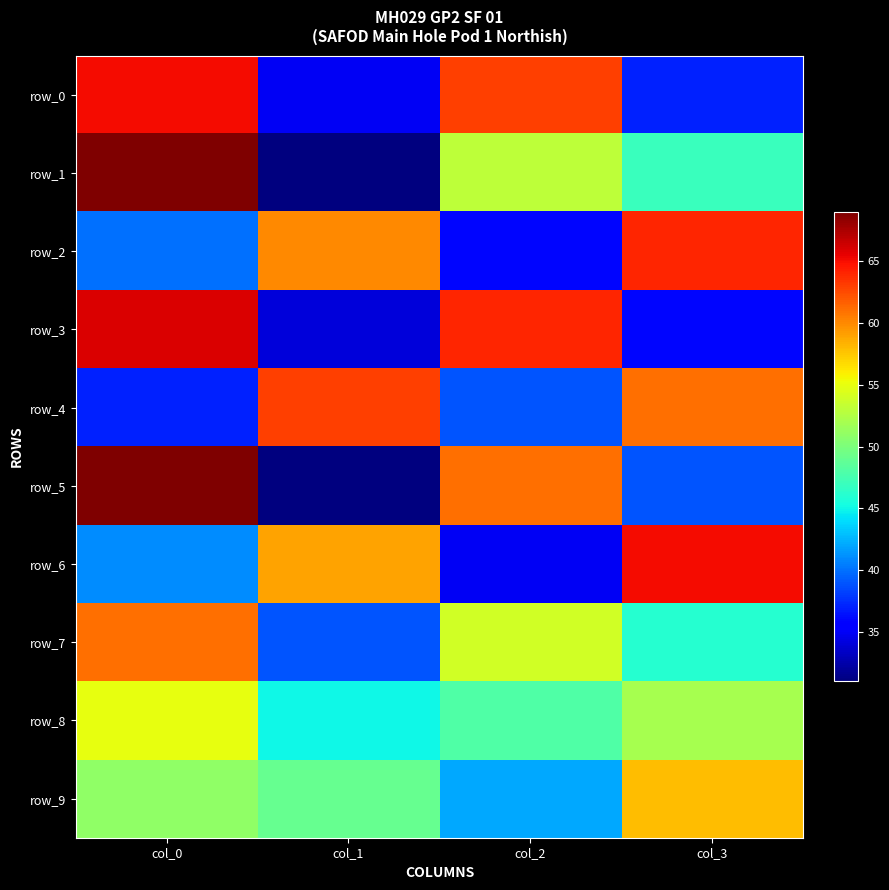

List the labels in order of row_5 value, smallest first.

col_1, col_3, col_2, col_0